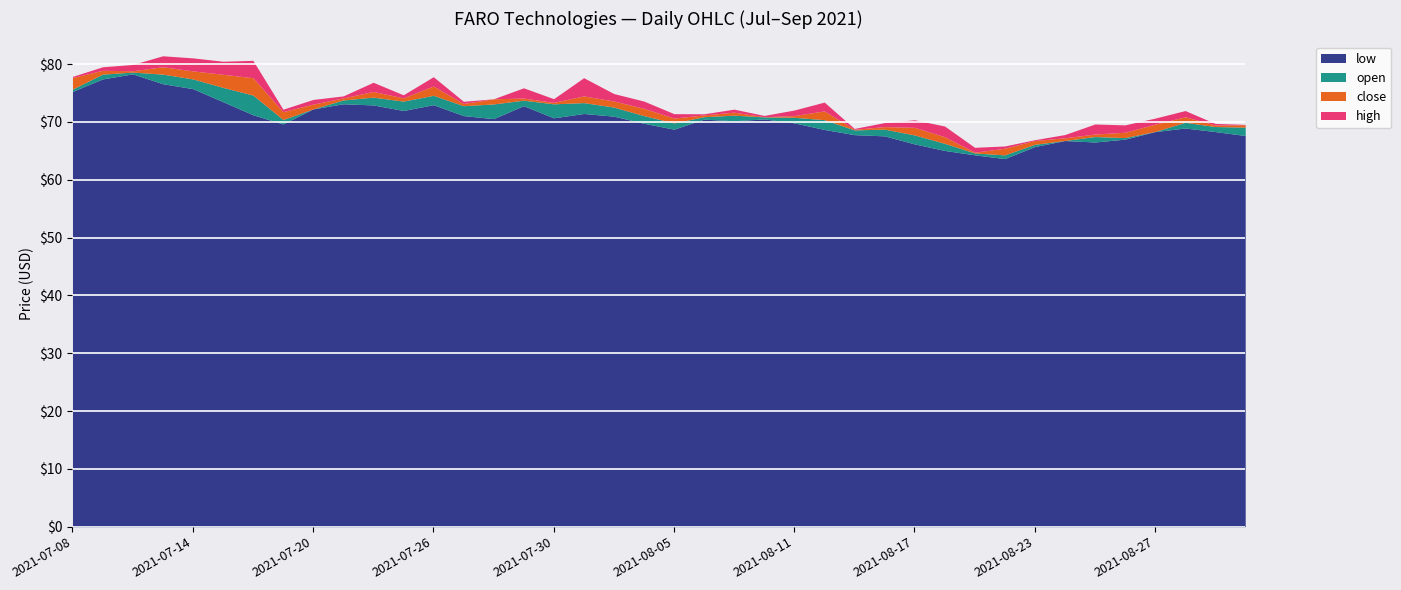

True or false: low and open cross at least once.

False